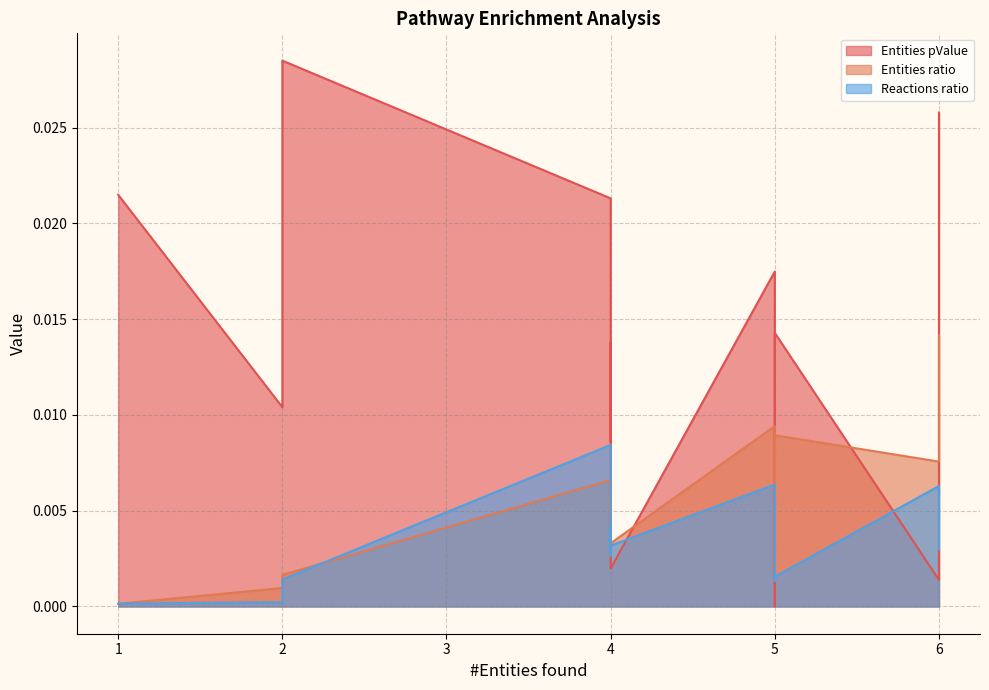

The Reactions ratio series shows 0.0 at 2. True or false?

True